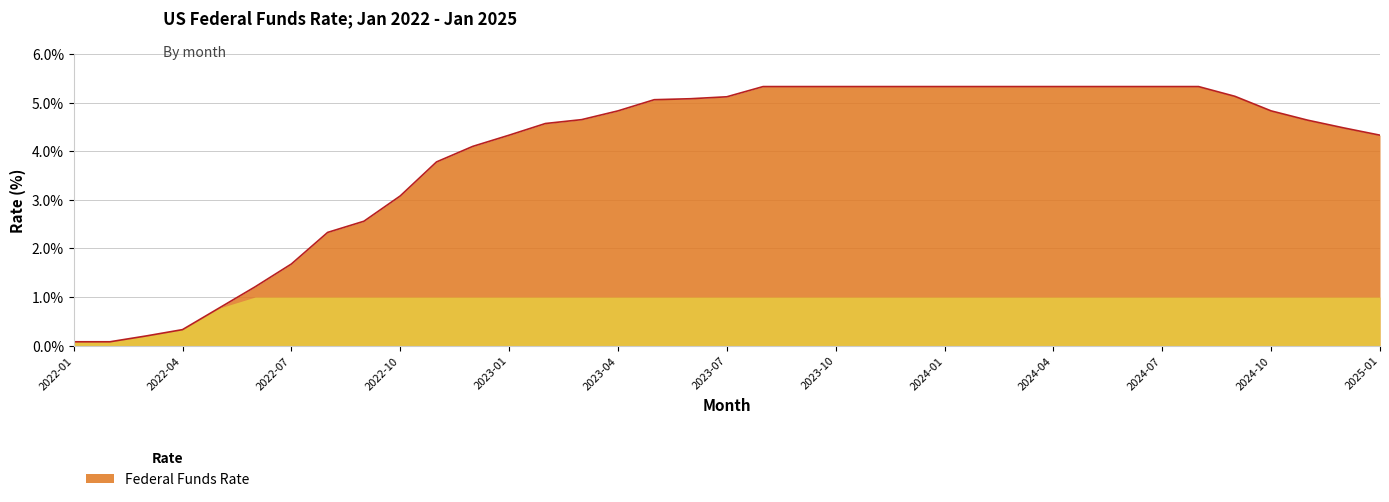

Count the number of data series in this chart.

1